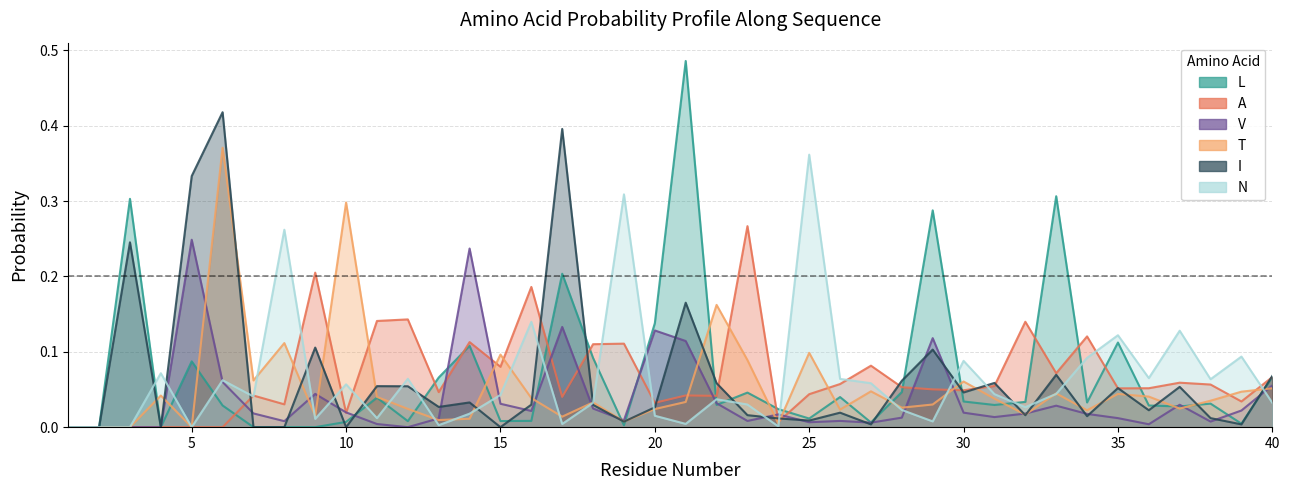

How many intersections are there between T and A?

13